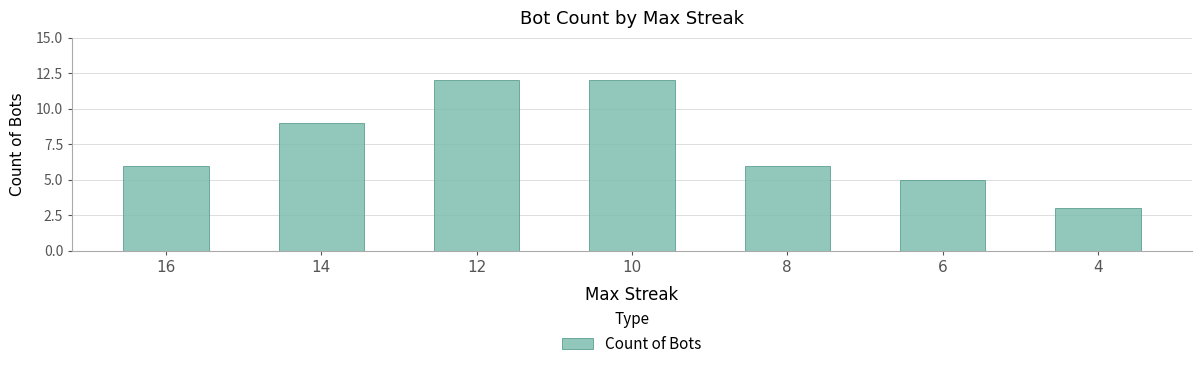

Approximately how many times larger is the value at 14 compared to 4?

3.0